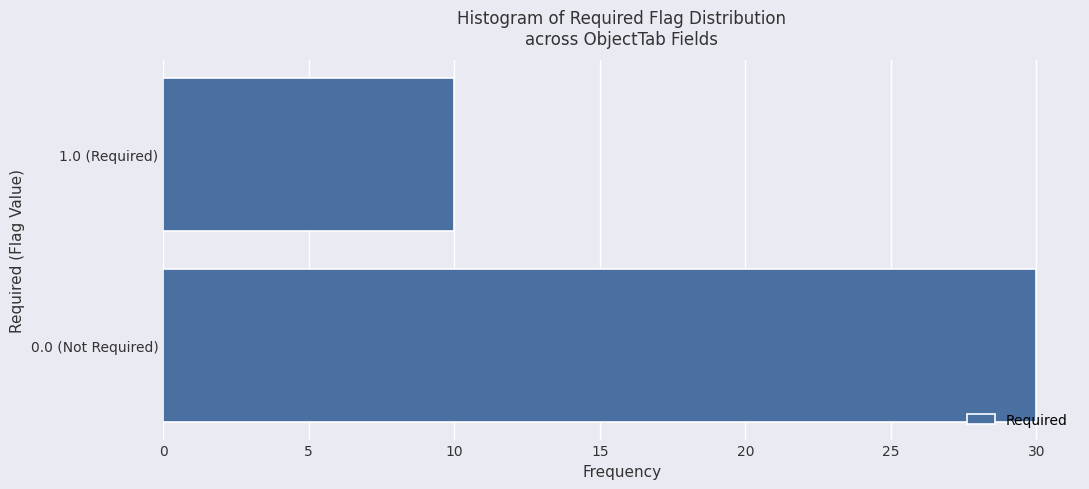

Reading top to bottom, extract all data points from this chart.

1.0 (Required)=10	0.0 (Not Required)=30